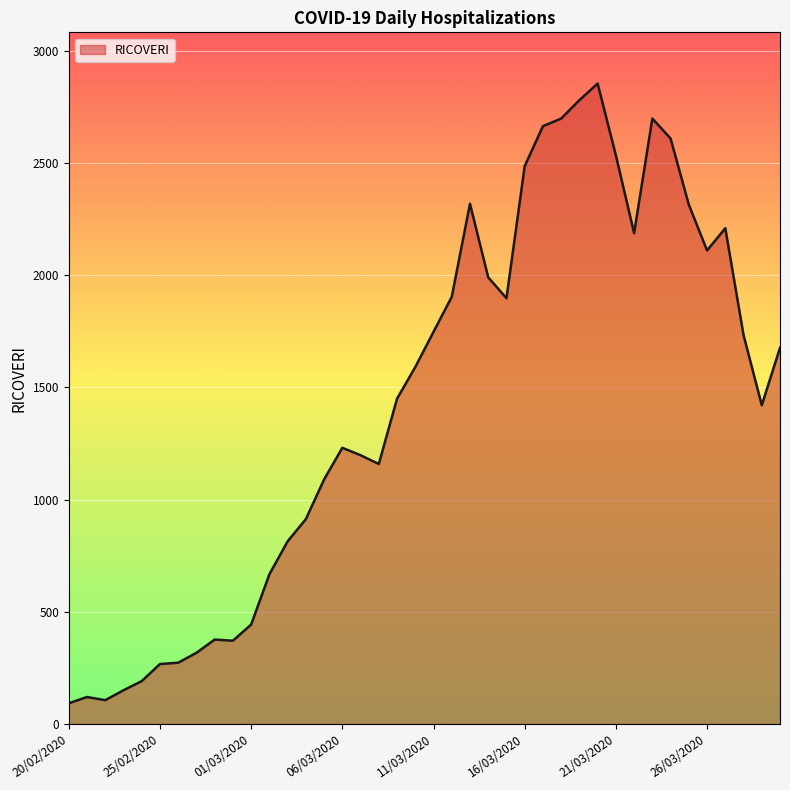

What is the smallest value displayed?

92